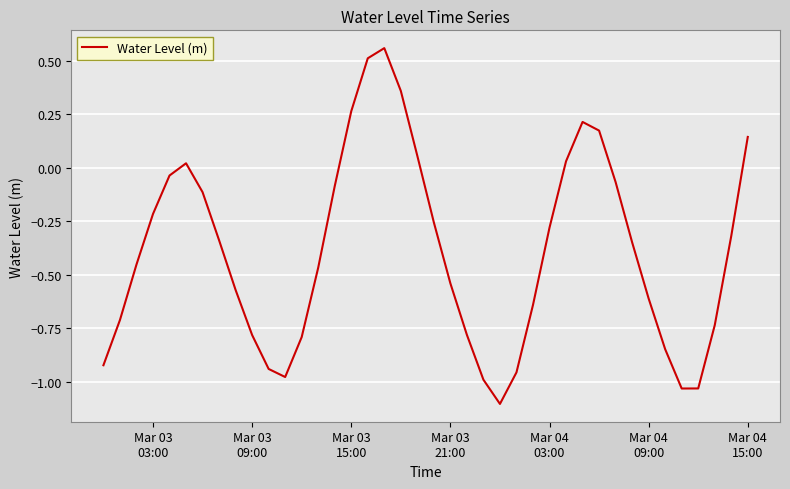

What is the difference between the maximum and minimum values?

1.7